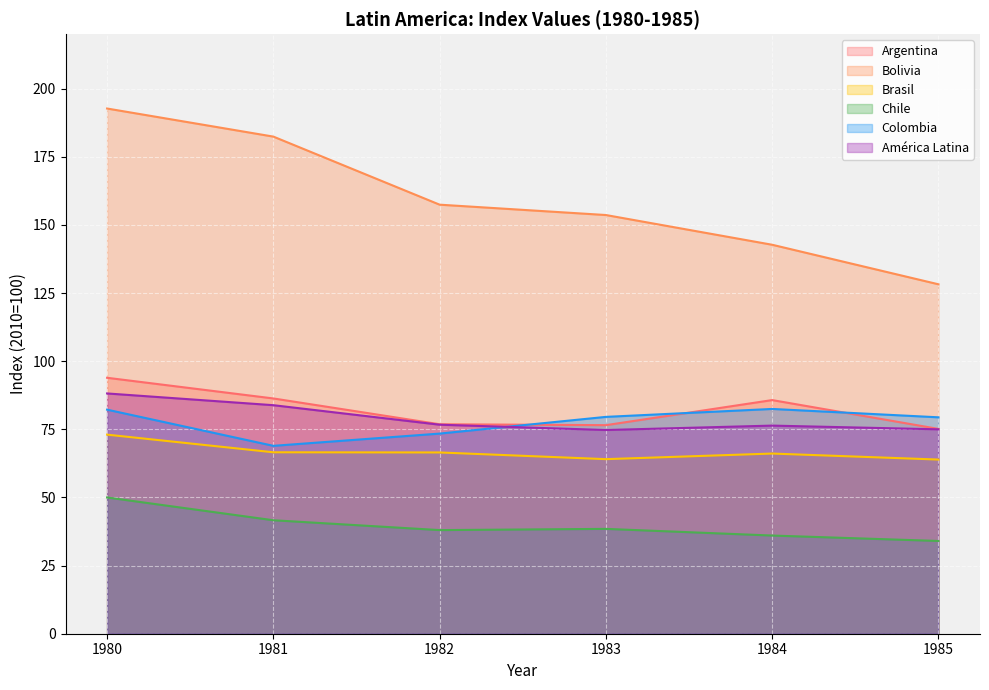

What value does the Bolivia series have at 1982?

157.4